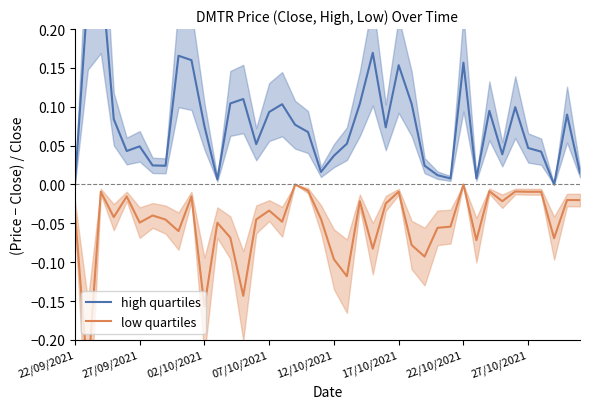

What is the sum of all high quartiles values?

3.1